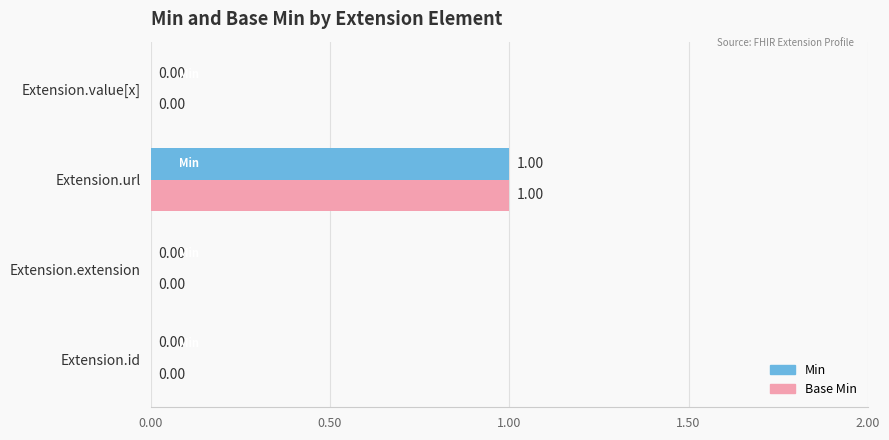

At which category is the sum across all series the highest?

Extension.url